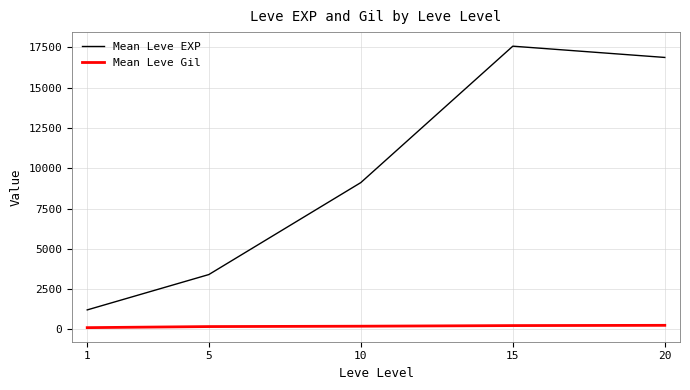

What is the total value across all series at 20?

17122.0